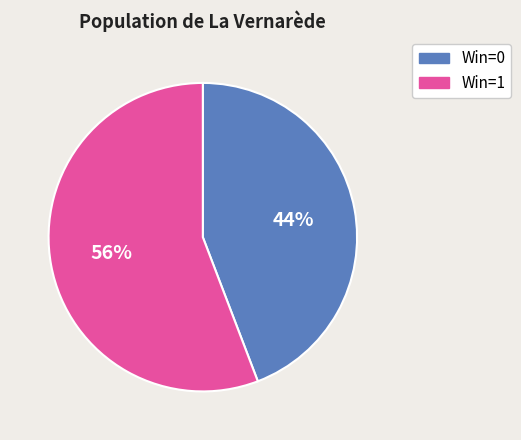

What is the ratio of the value at Win=1 to the value at Win=0?

1.3